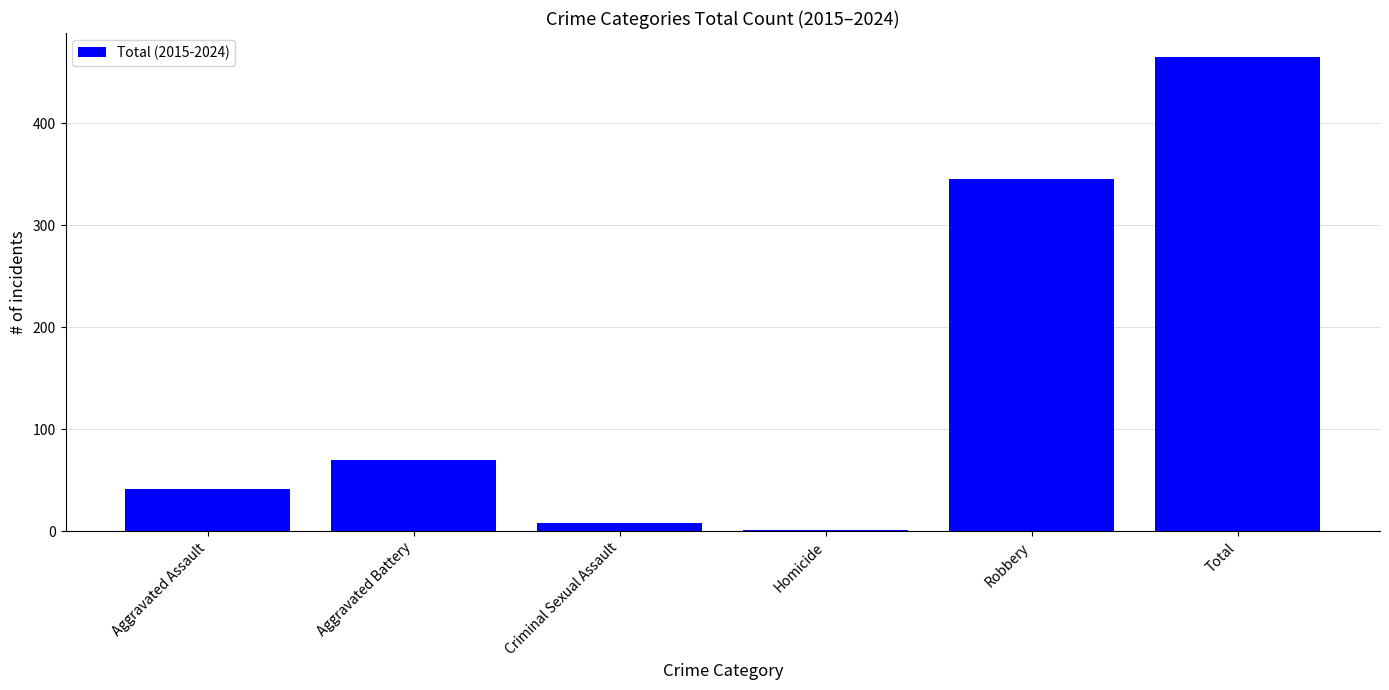

The chart shows a value of 8 at Criminal Sexual Assault. True or false?

True